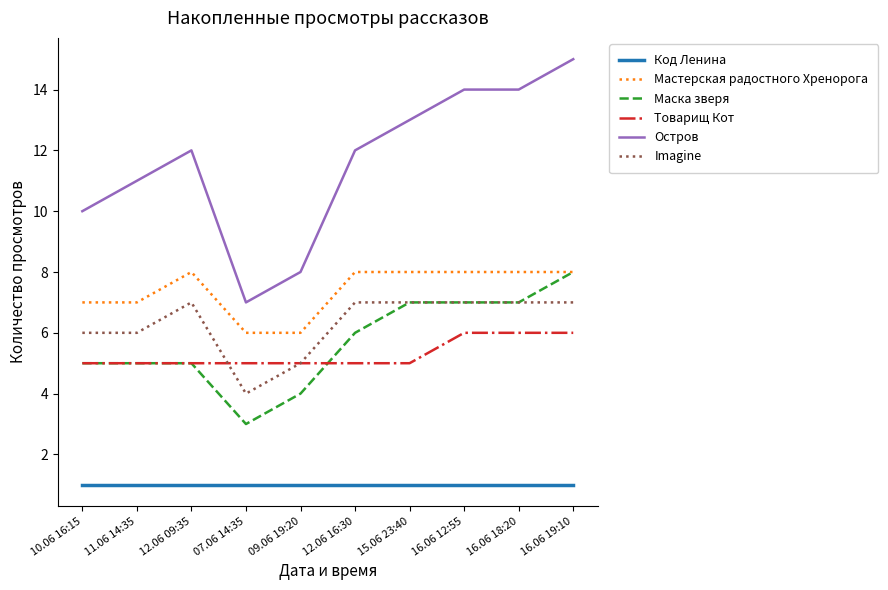

What are all the series names shown in the legend?

Код Ленина, Мастерская радостного Хренорога, Маска зверя, Товарищ Кот, Остров, Imagine